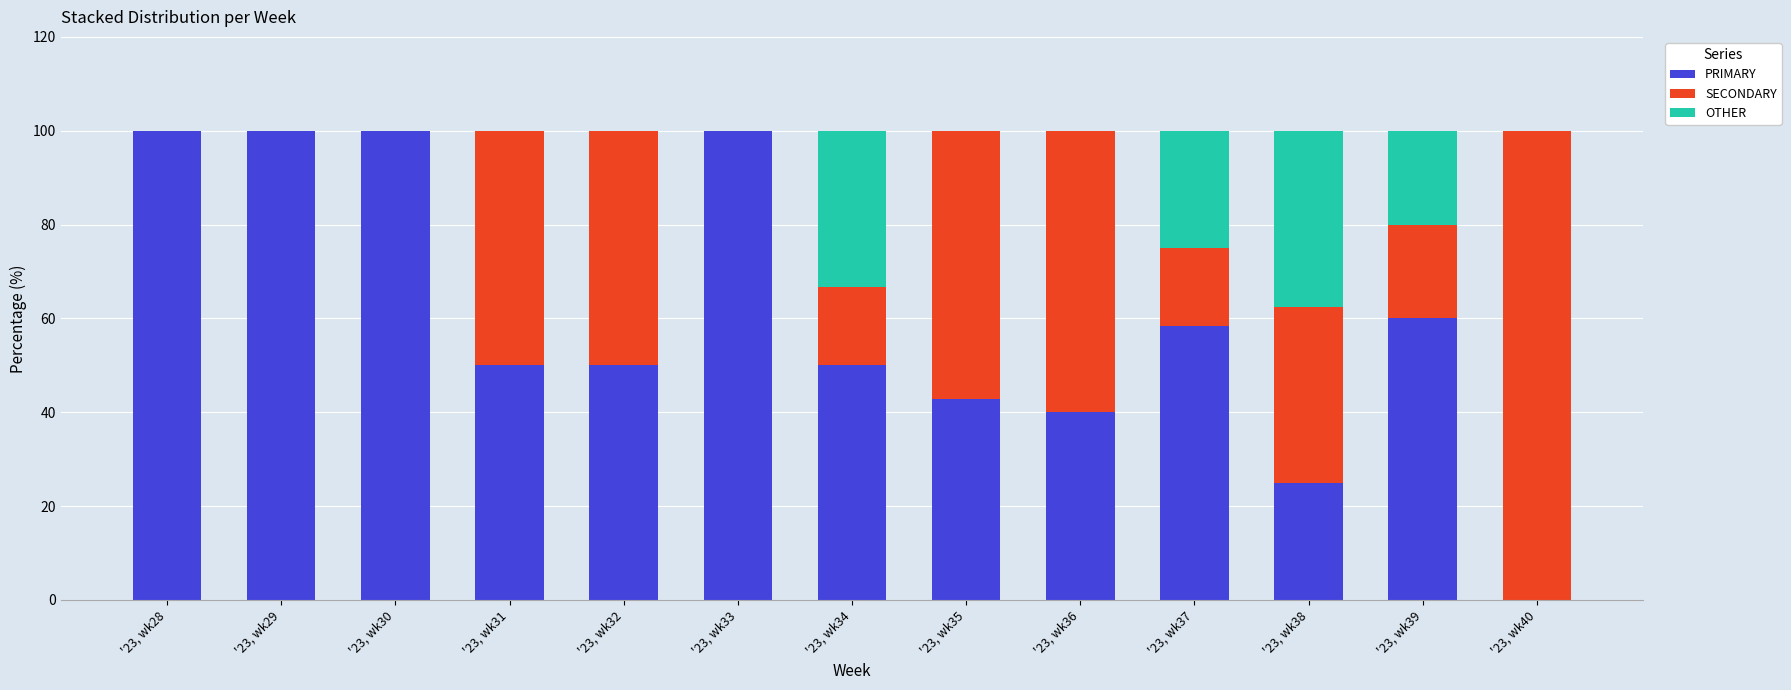

Count the number of data series in this chart.

3